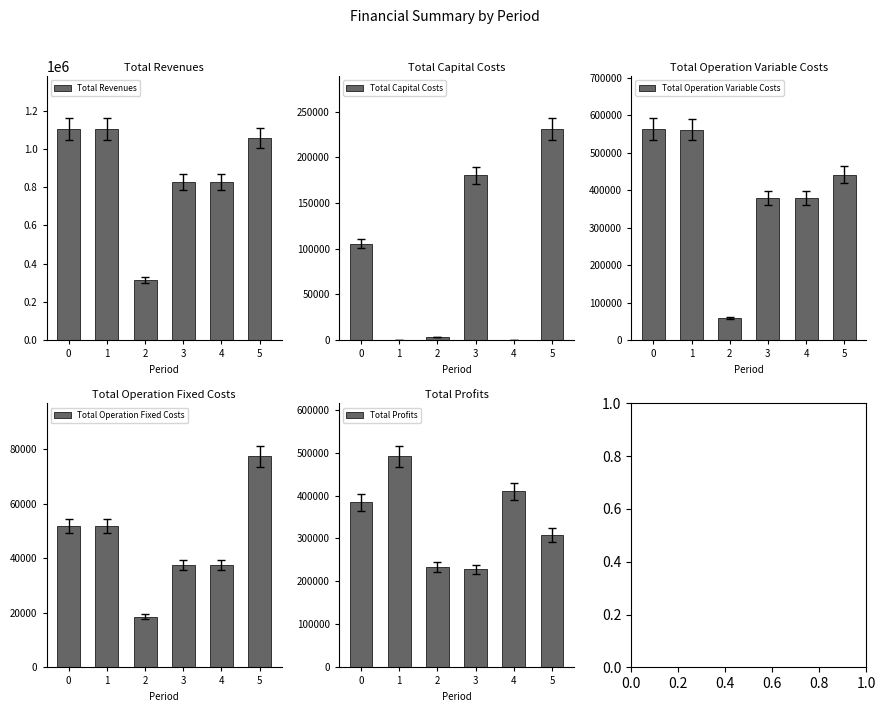

What are all the series names shown in the legend?

Total Revenues, Total Capital Costs, Total Operation Variable Costs, Total Operation Fixed Costs, Total Profits